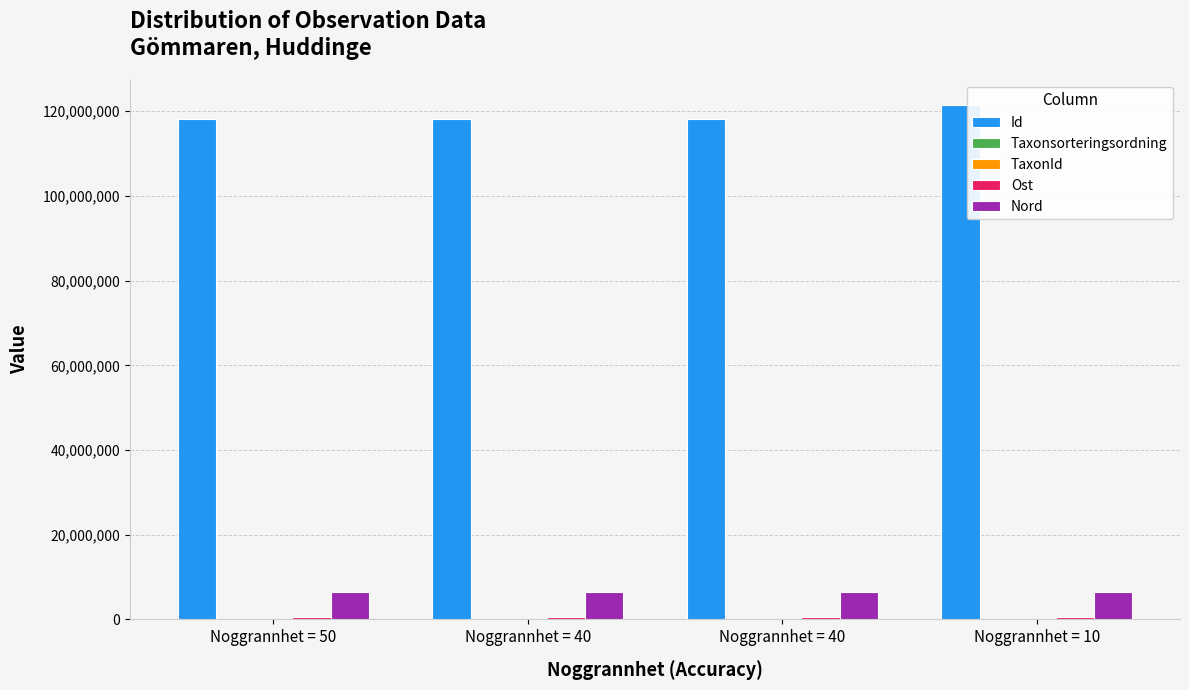

How many categories are shown in the chart?

4